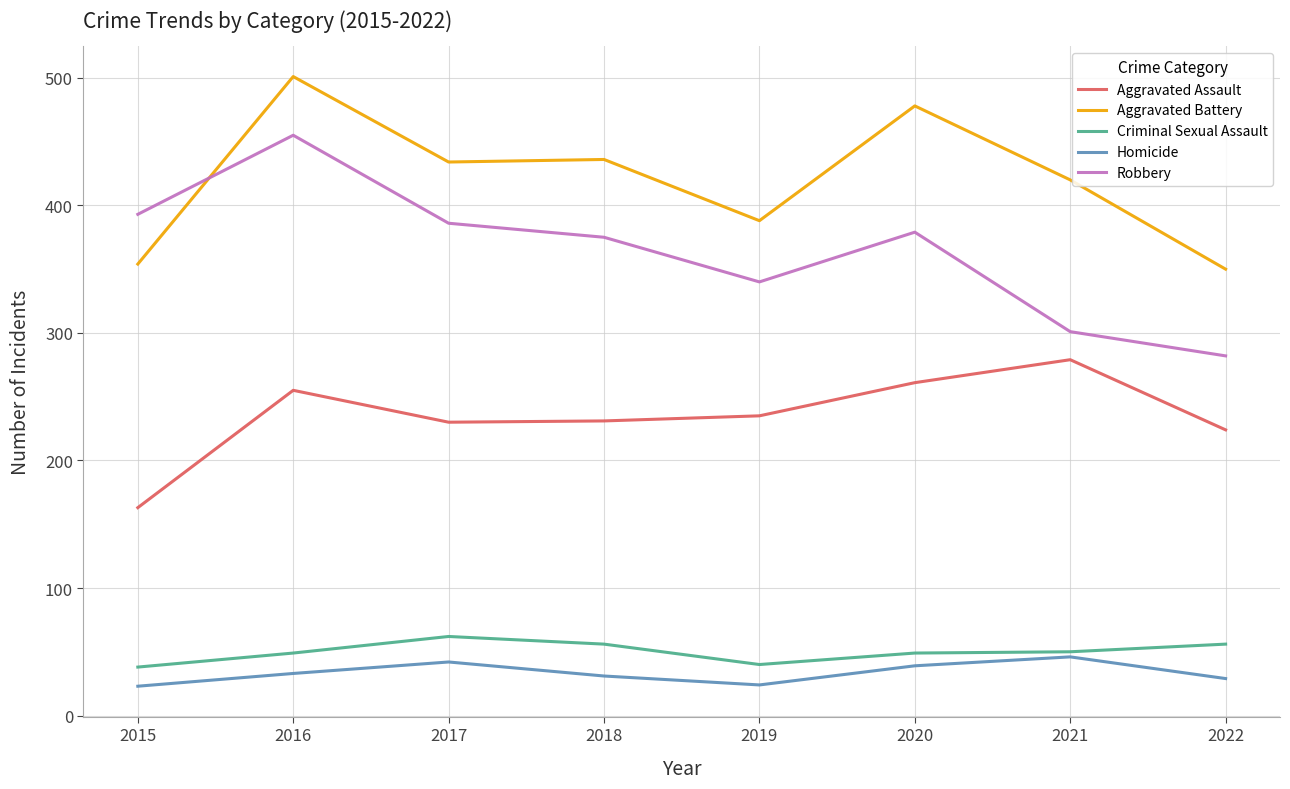

What is the difference between the Homicide values at 2018 and 2020?

8